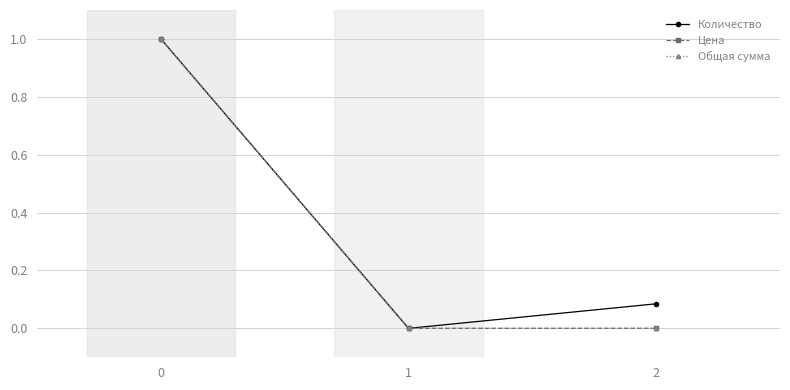

The Общая сумма series shows 0.0 at 1. True or false?

True